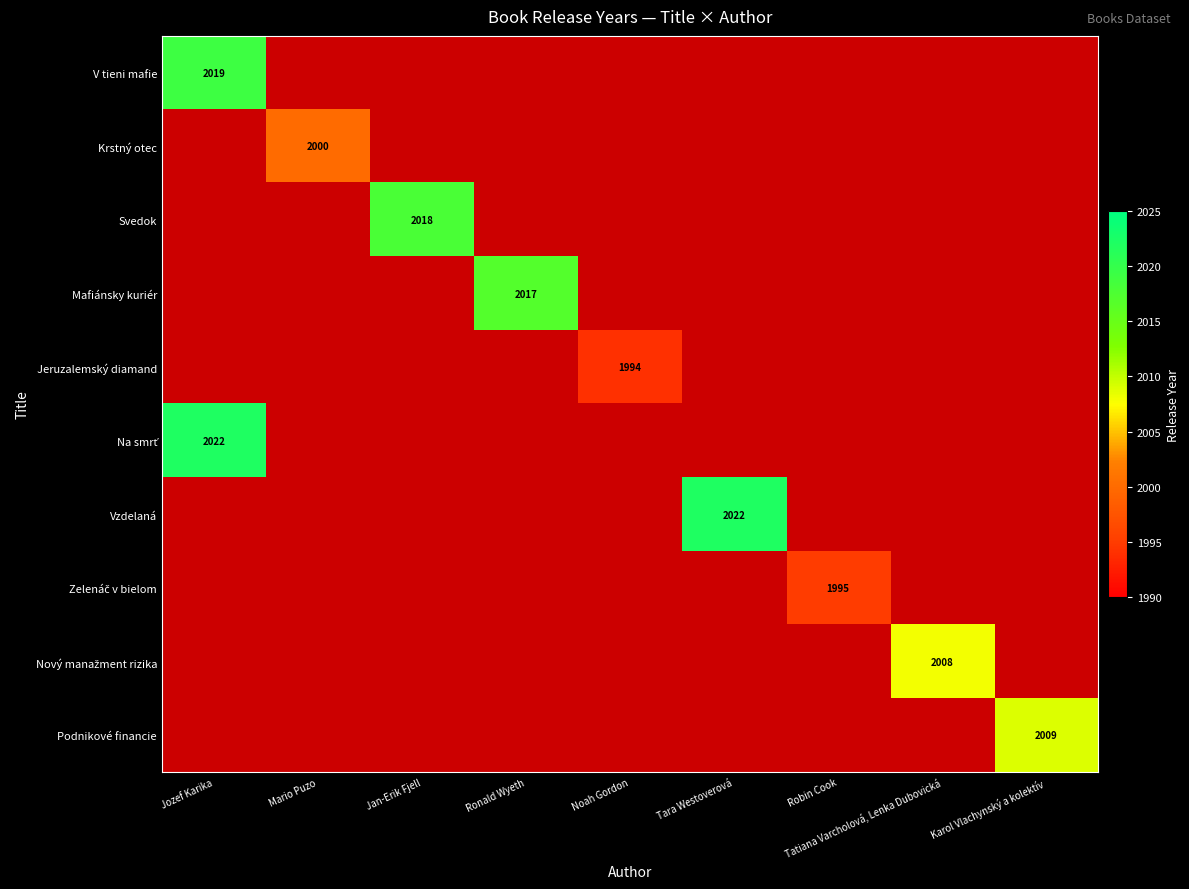

At how many categories does at least one series exceed 2001?

6